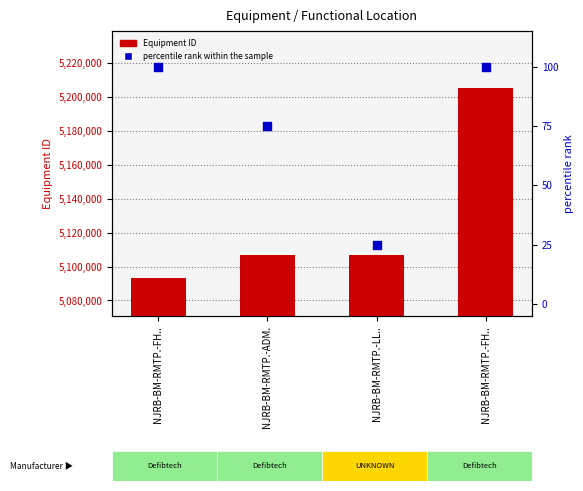

What are all the series names shown in the legend?

Equipment ID, percentile rank within the sample